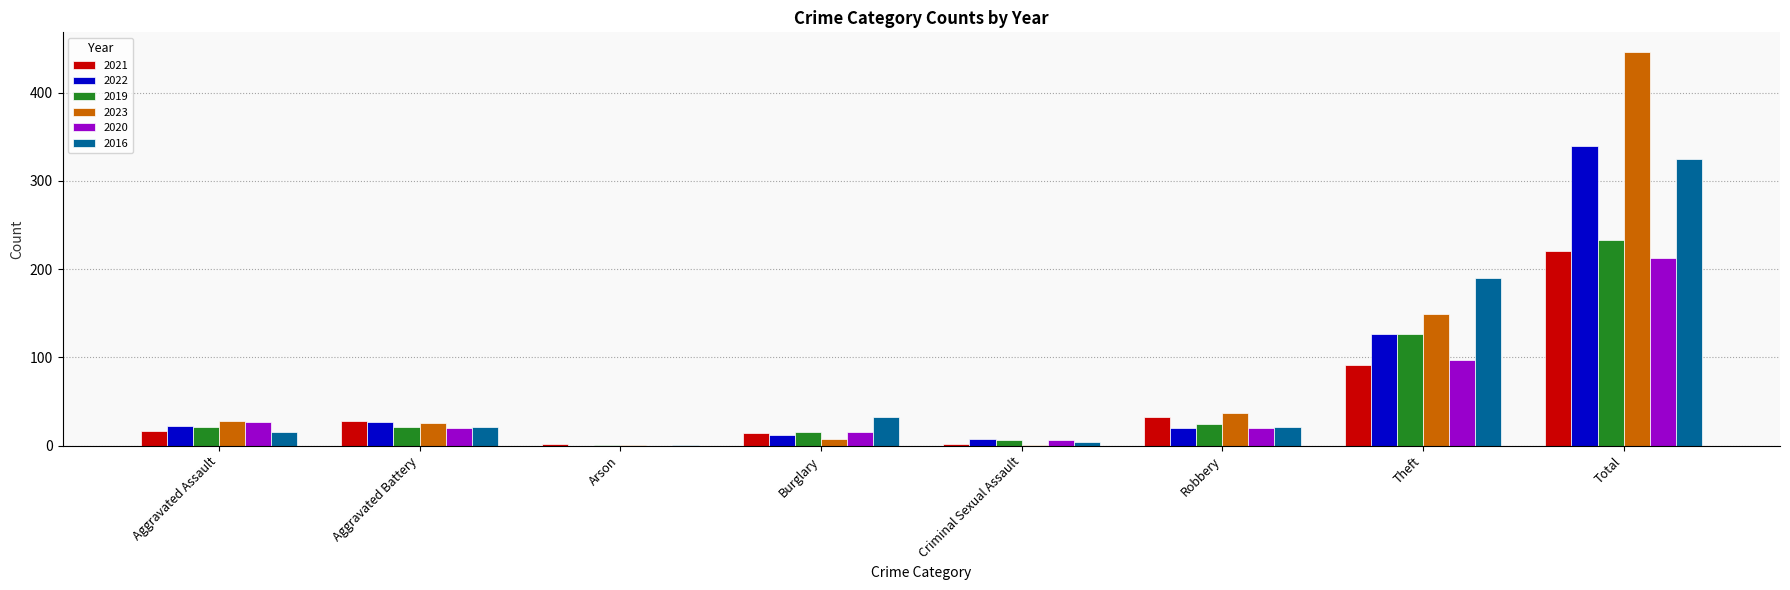

Reading left to right, list all the values displayed in this chart.

2021: 17	28	2	14	2	32	91	220
2022: 22	27	0	12	7	20	127	339
2019: 21	21	1	16	6	24	126	233
2023: 28	26	1	7	1	37	149	446
2020: 27	20	0	15	6	20	97	213
2016: 15	21	1	32	4	21	190	325